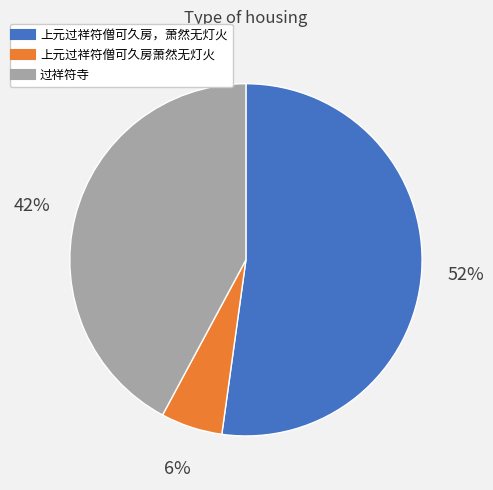

Do 上元过祥符僧可久房萧然无灯火 and 上元过祥符僧可久房，萧然无灯火 together represent more than half of the pie?

Yes